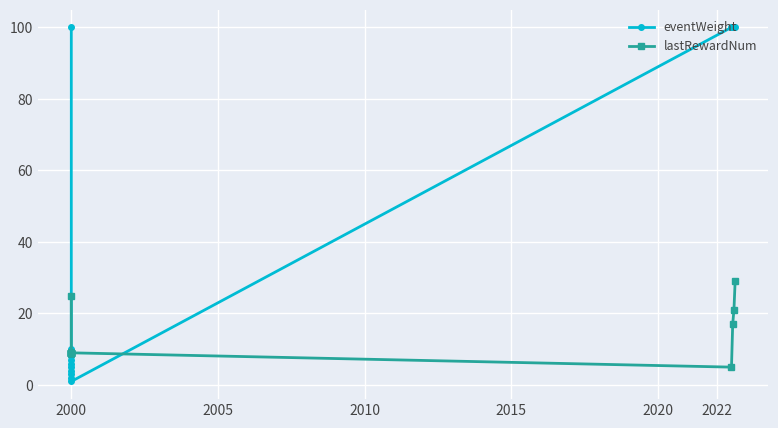

True or false: eventWeight and lastRewardNum intersect in this chart.

True